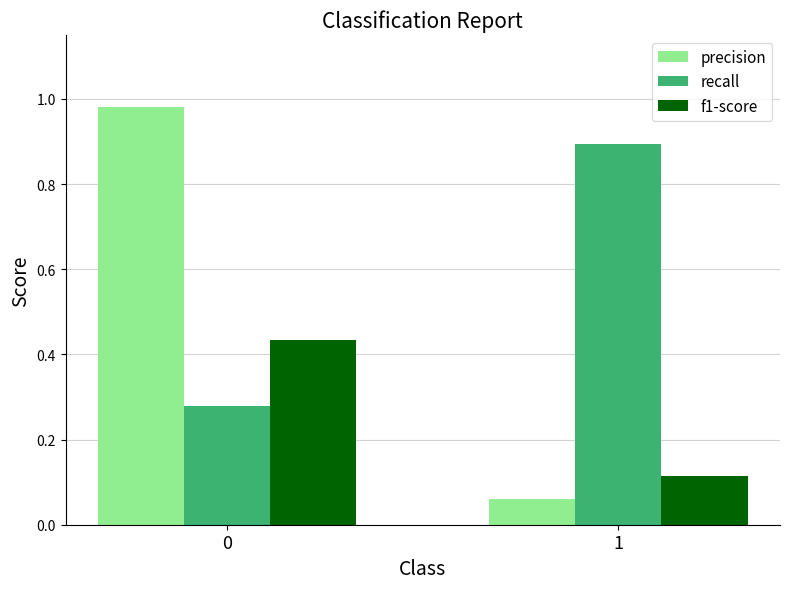

What is the average value of the precision series?

0.5